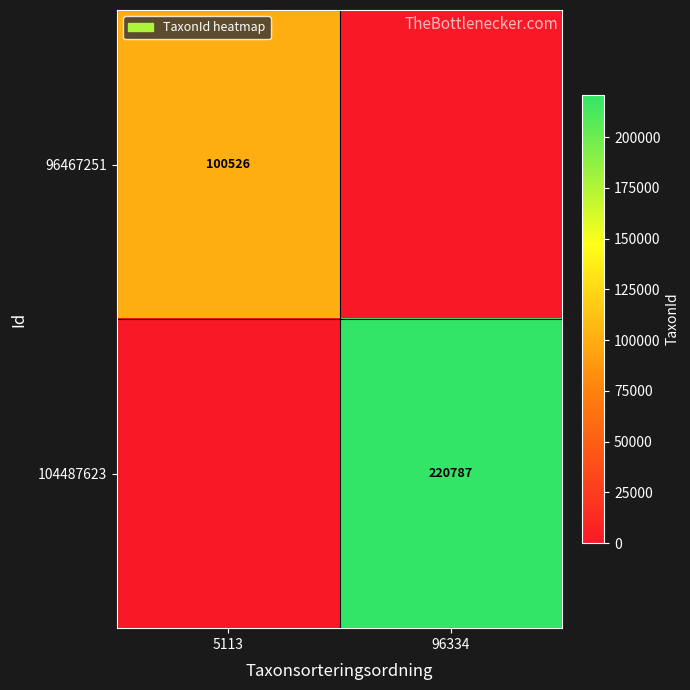

True or false: 96467251 has a value of 145965 at 5113.

False